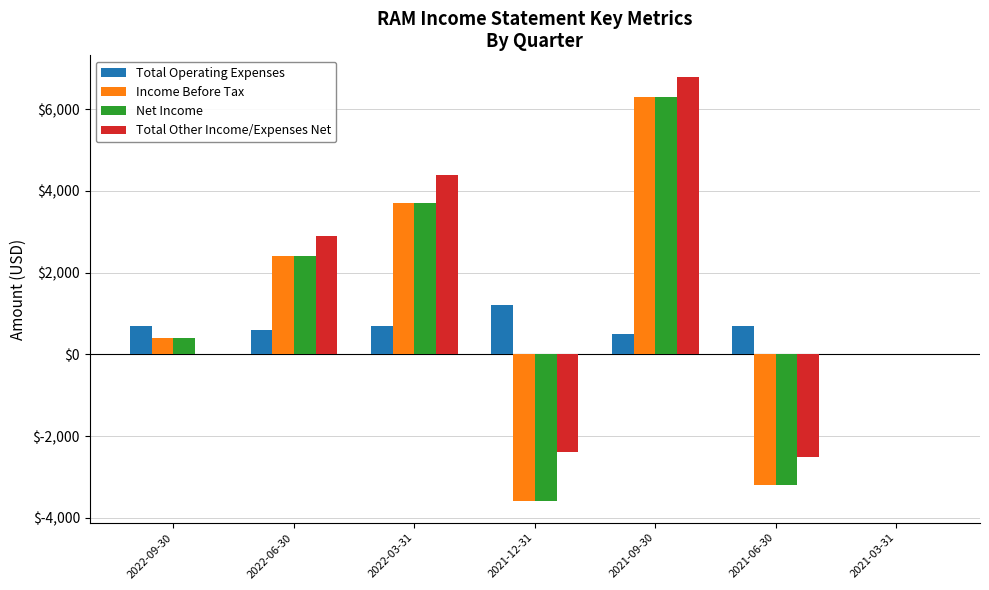

The value of Income Before Tax at 2021-03-31 is 0. True or false?

True